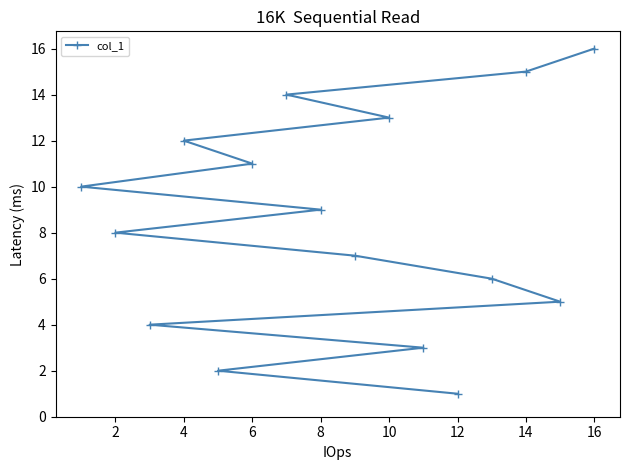

Reading left to right, what are all the values shown in this chart?

10	8	4	12	2	11	14	9	7	13	3	1	6	15	5	16